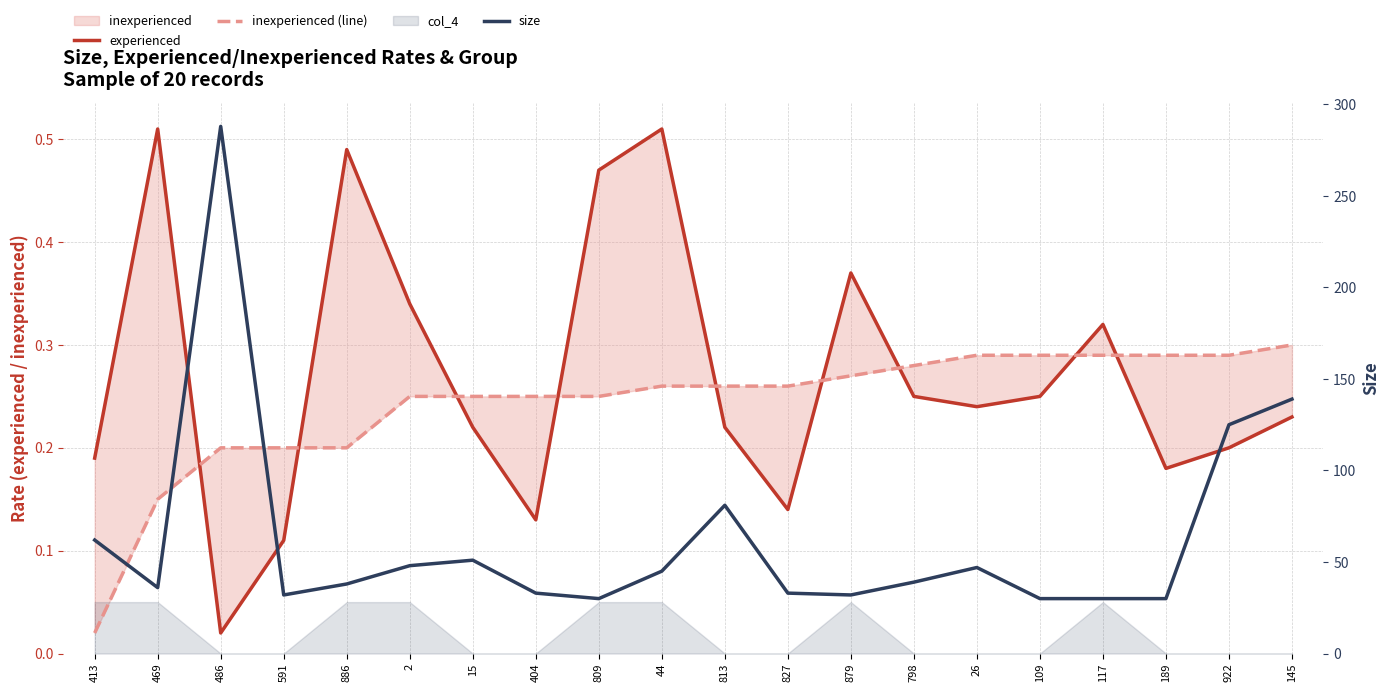

Is it true that inexperienced (line) equals 0.3 at 44?

True